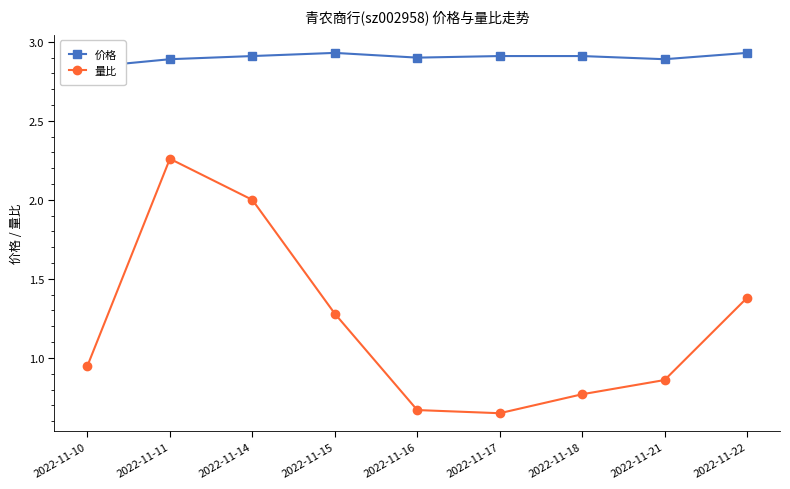

Reading left to right, what are all the values shown in this chart?

价格: 2.8	2.9	2.9	2.9	2.9	2.9	2.9	2.9	2.9
量比: 0.9	2.3	2.0	1.3	0.7	0.7	0.8	0.9	1.4